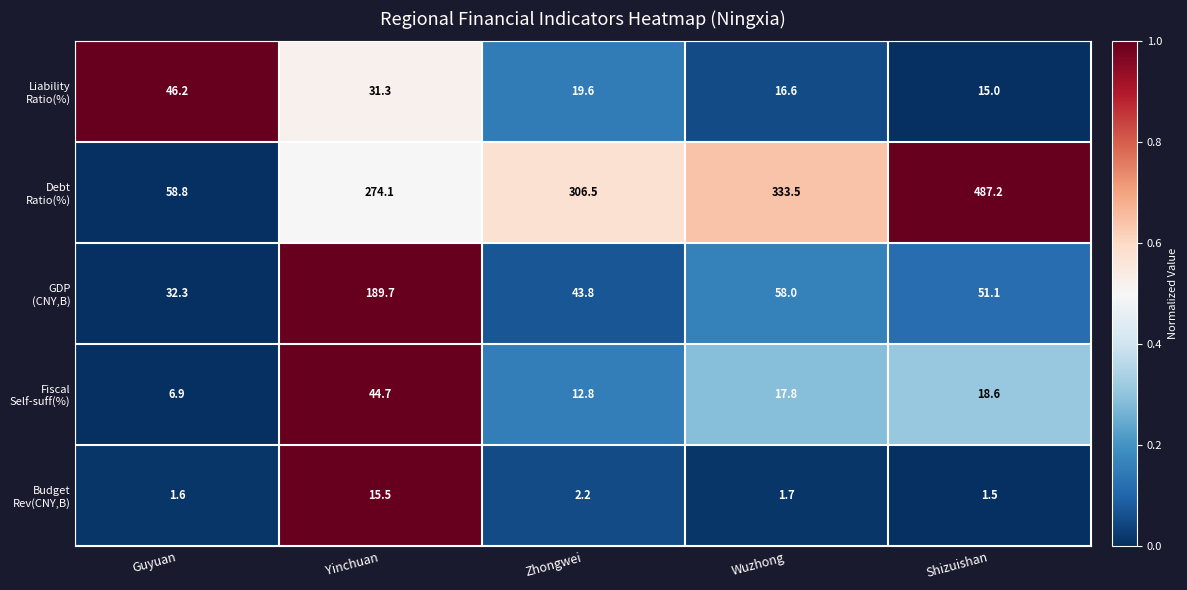

At which category is the sum across all series the highest?

Shizuishan